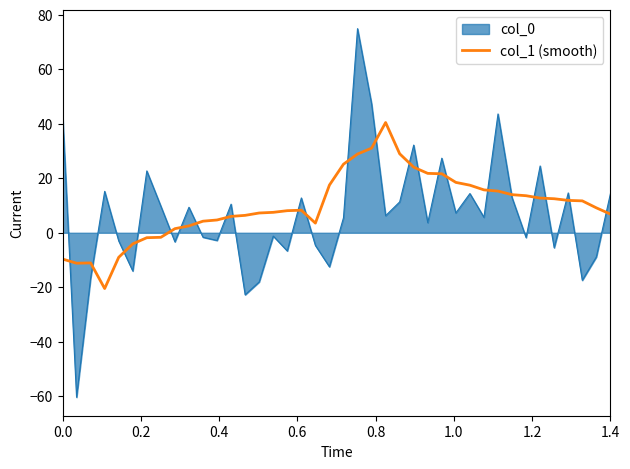

What is the greatest value displayed?

75.0